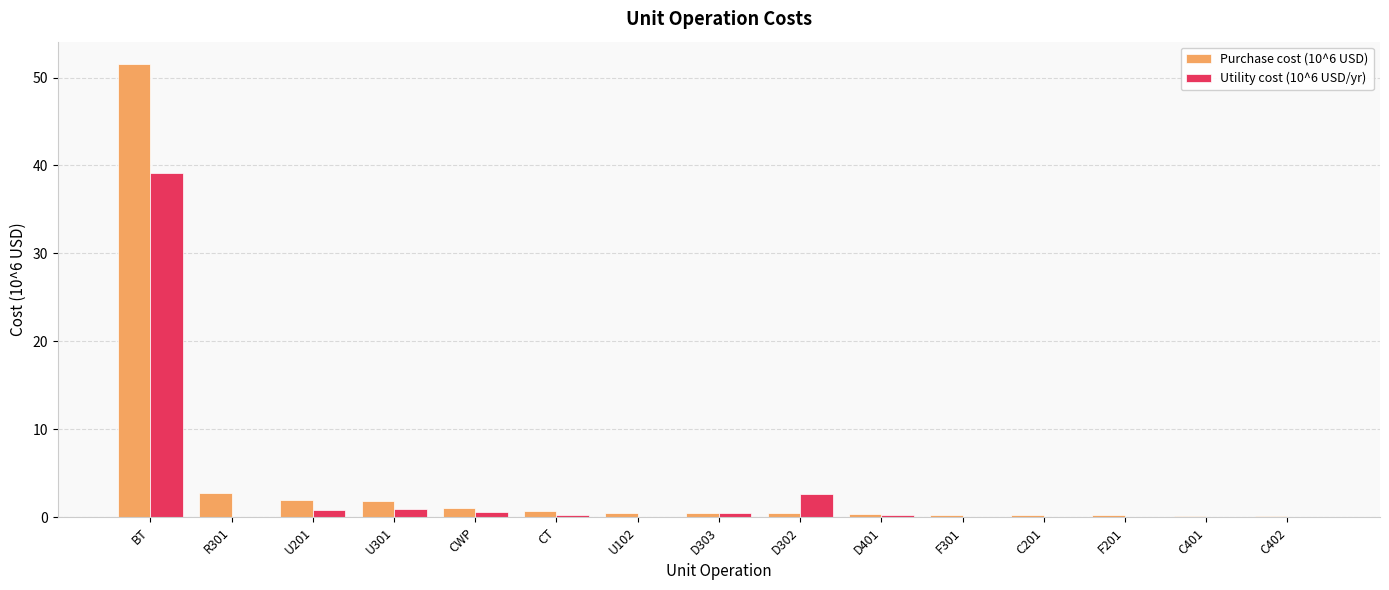

Is the value of Utility cost (10^6 USD/yr) at D303 greater than the value of Purchase cost (10^6 USD) at U301?

No